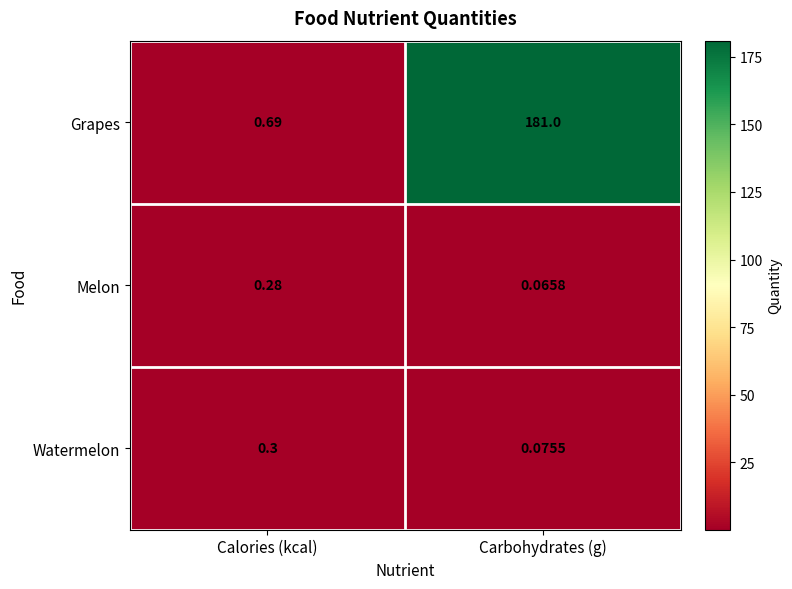

At which label does Melon reach its peak?

Calories (kcal)